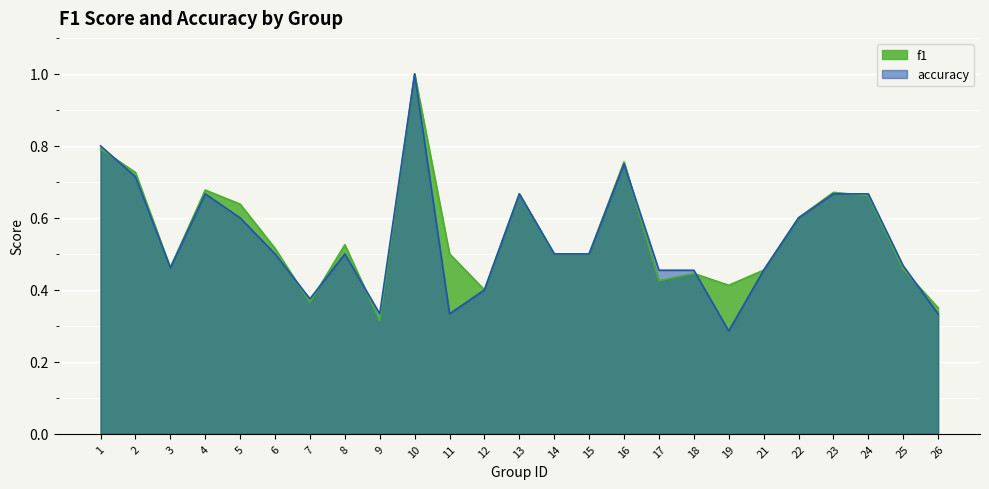

At how many categories does at least one series exceed 0?

25